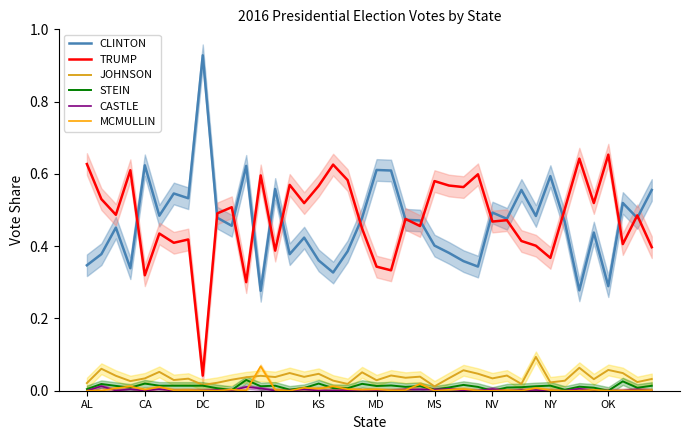

True or false: CLINTON and JOHNSON cross at least once.

False